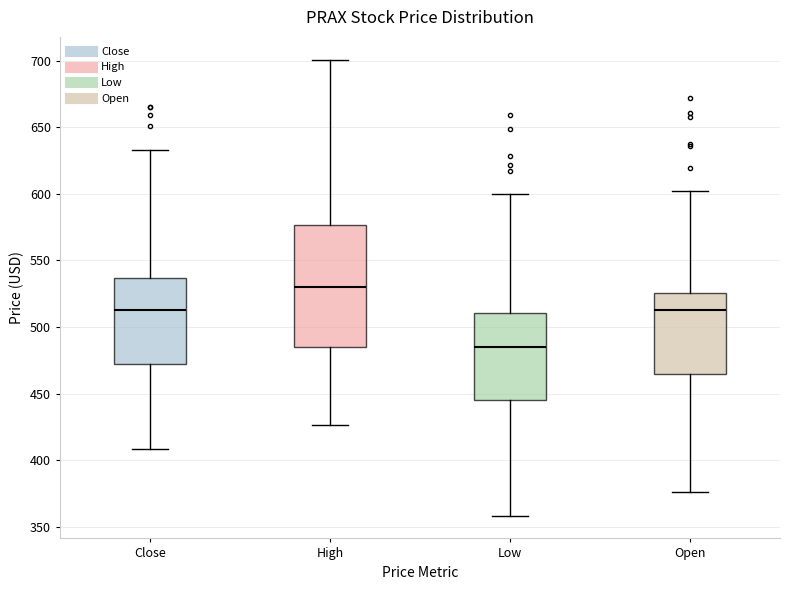

Which box is the tallest, from its lower edge to its upper edge?

High